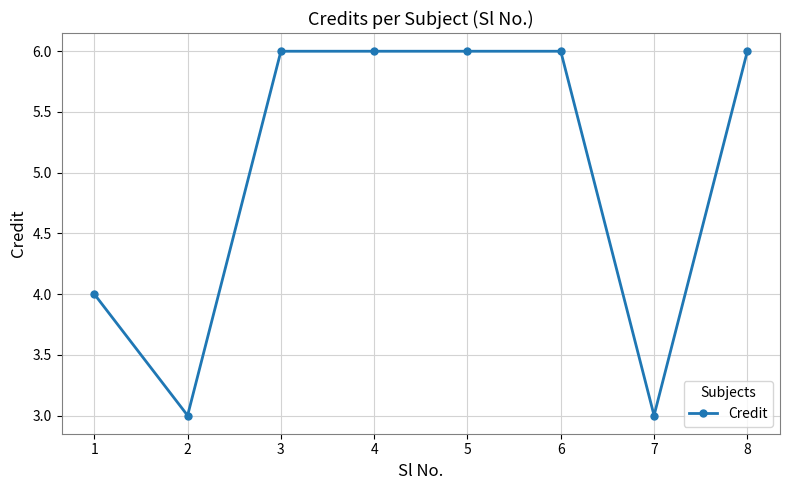

Does the chart display data point markers on the line(s)?

Yes